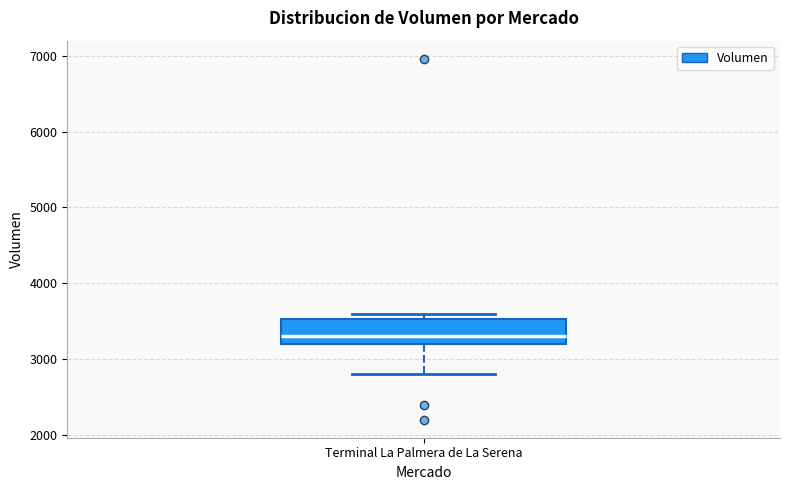

Transcribe this box plot: give where the median line is, the range the box spans, and where the two whiskers end, as read against the y-axis. The values are not printed on the chart, so give them approximately, as read against the axis.

median 3300, box 3200 to 3500, whiskers 2800 to 3600